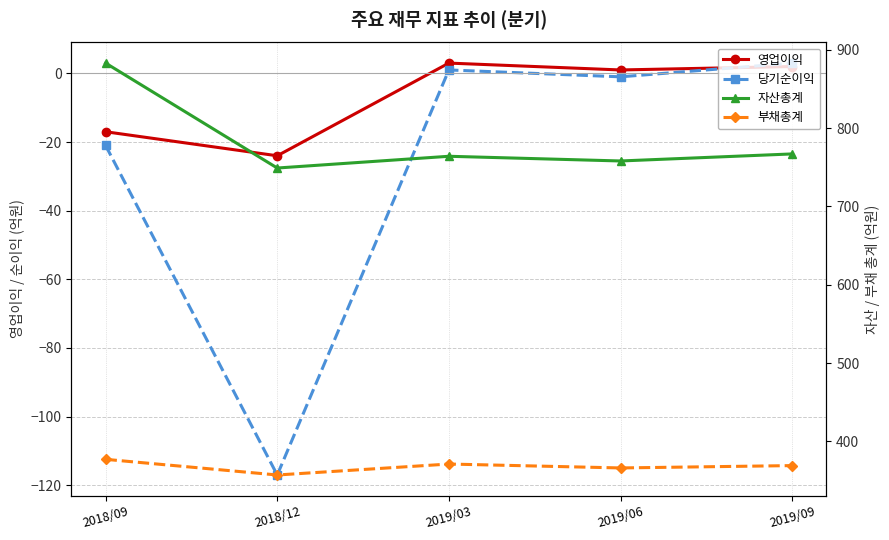

What are all the series names shown in the legend?

영업이익, 당기순이익, 자산총계, 부채총계